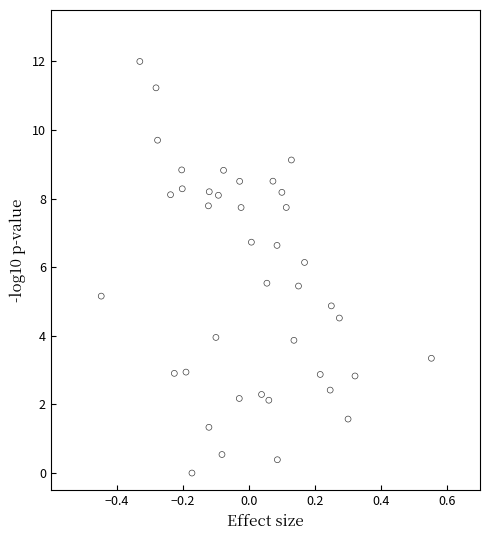

What is the range of Y values (max minus min)?

12.0